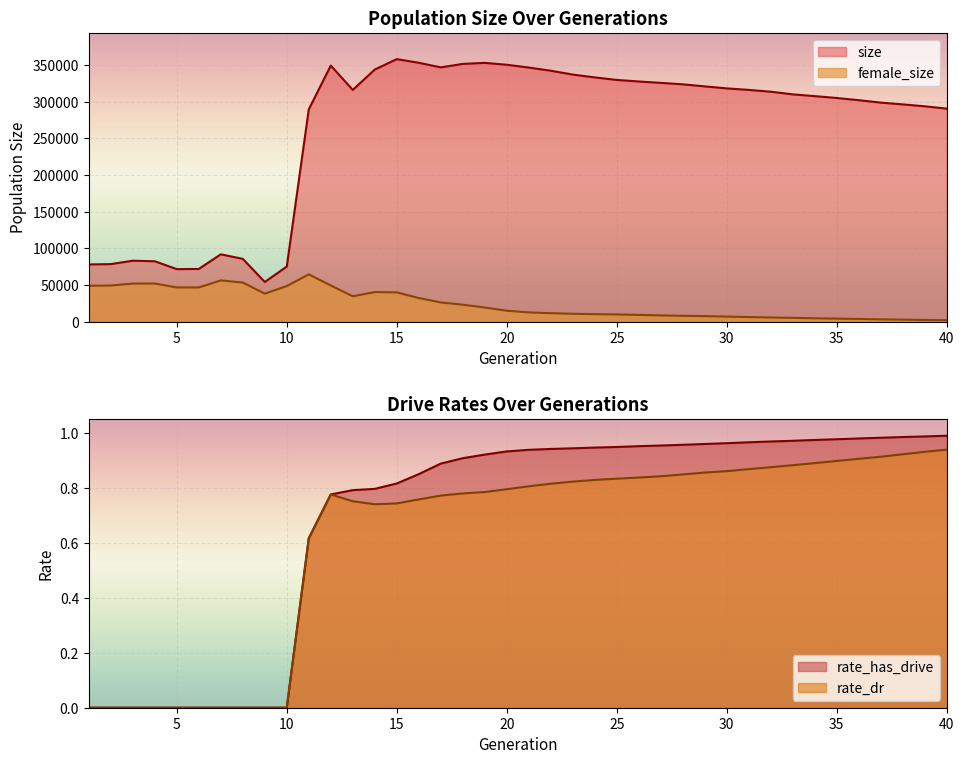

True or false: size and female_size cross at least once.

False